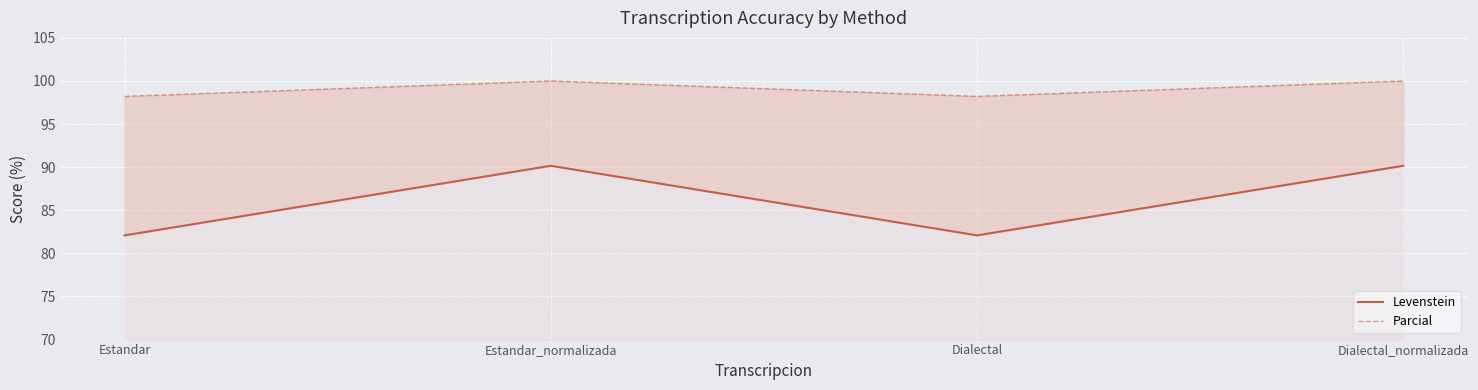

Which series has the largest range (max minus min)?

Levenstein